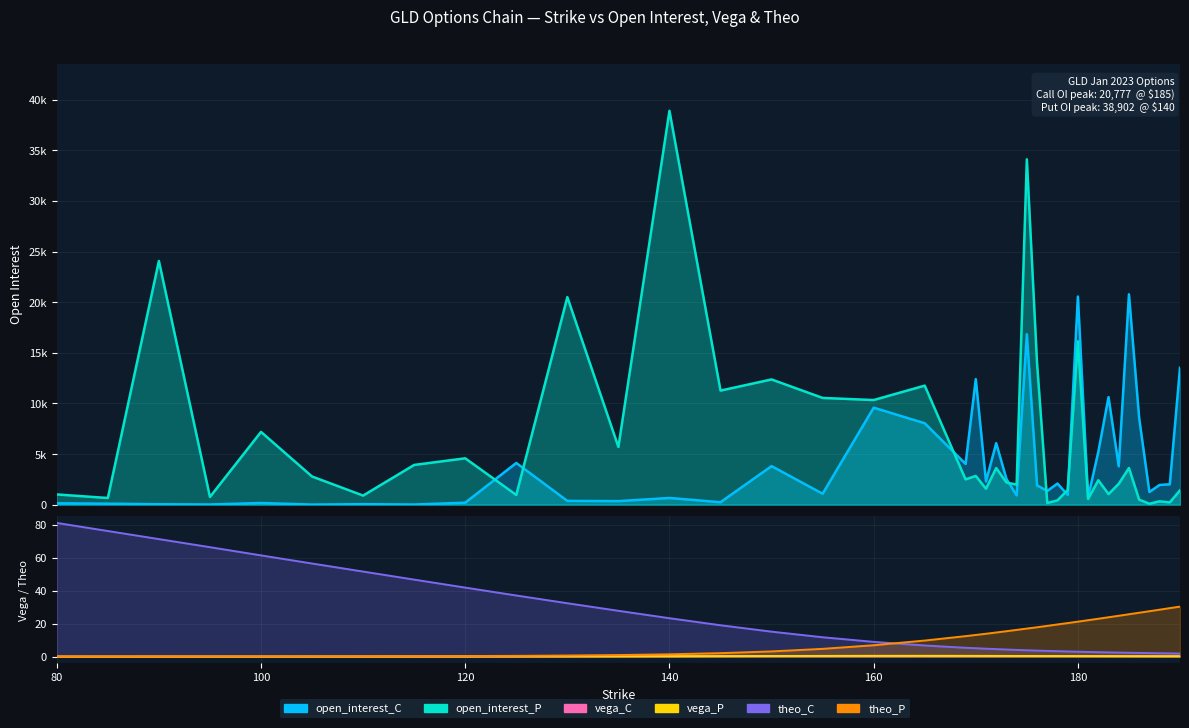

True or false: open_interest_C and vega_P cross at least once.

False